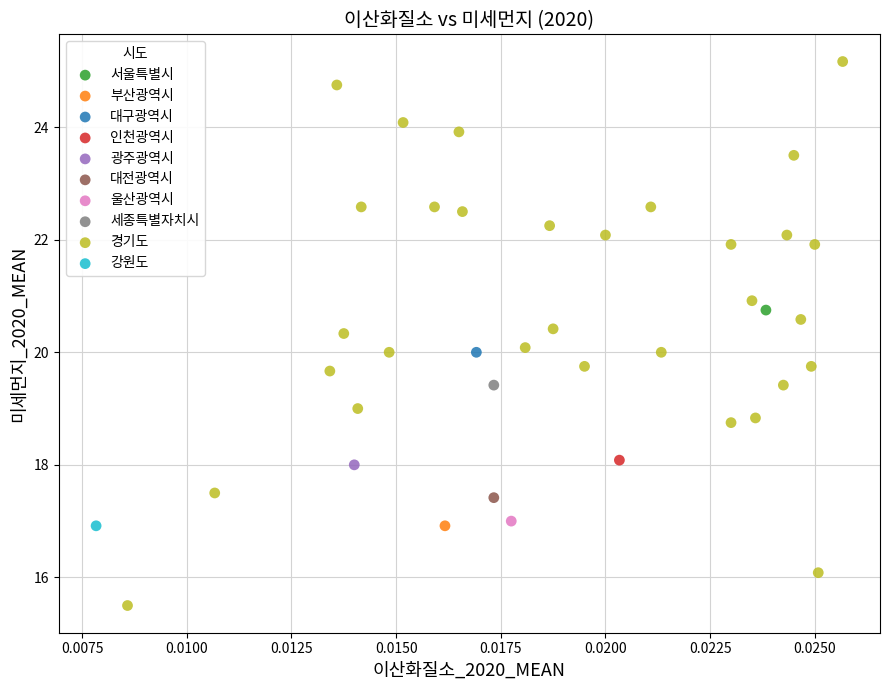

What are all the series names shown in the legend?

서울특별시, 부산광역시, 대구광역시, 인천광역시, 광주광역시, 대전광역시, 울산광역시, 세종특별자치시, 경기도, 강원도